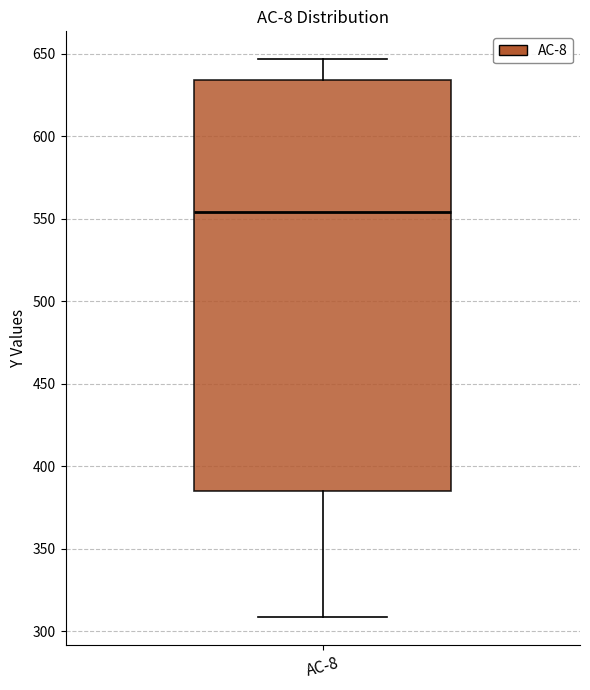

Where is the lower edge of the box for AC-8 on the y-axis? The values are not printed on the chart, so give them approximately, as read against the axis.

385